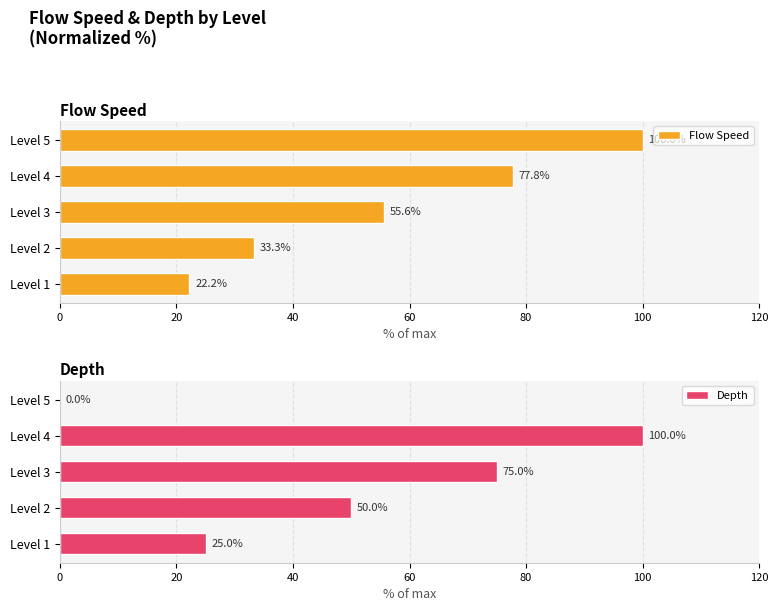

What is the maximum value for Depth?

100.0